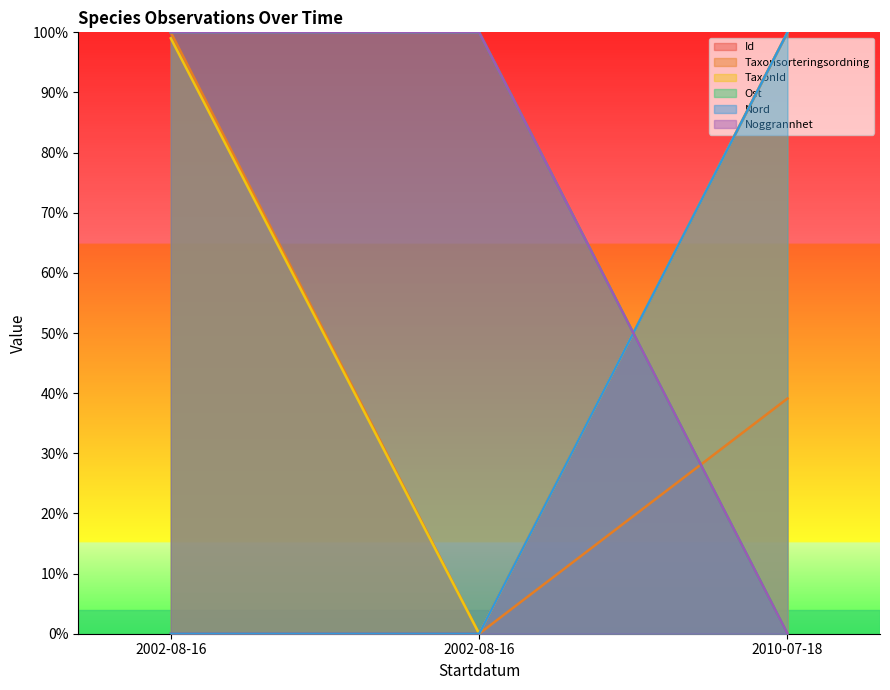

What is the total value across all series at 2002-08-16?

399.0